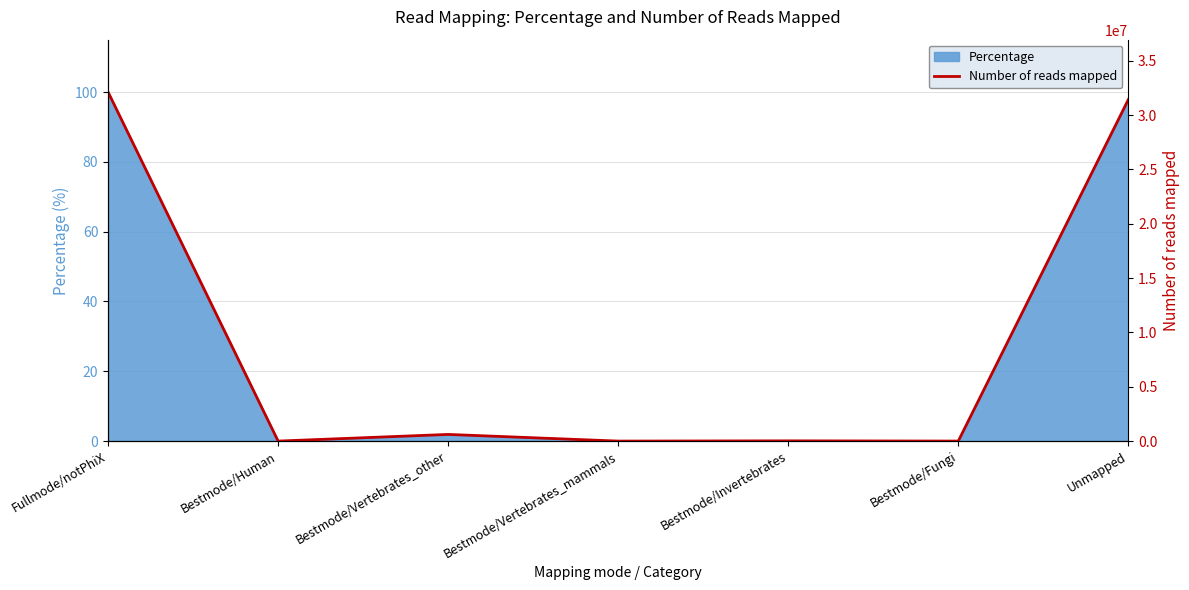

Rank the categories by value from highest to lowest.

Fullmode/notPhiX, Unmapped, Bestmode/Vertebrates_other, Bestmode/Invertebrates, Bestmode/Fungi, Bestmode/Human, Bestmode/Vertebrates_mammals